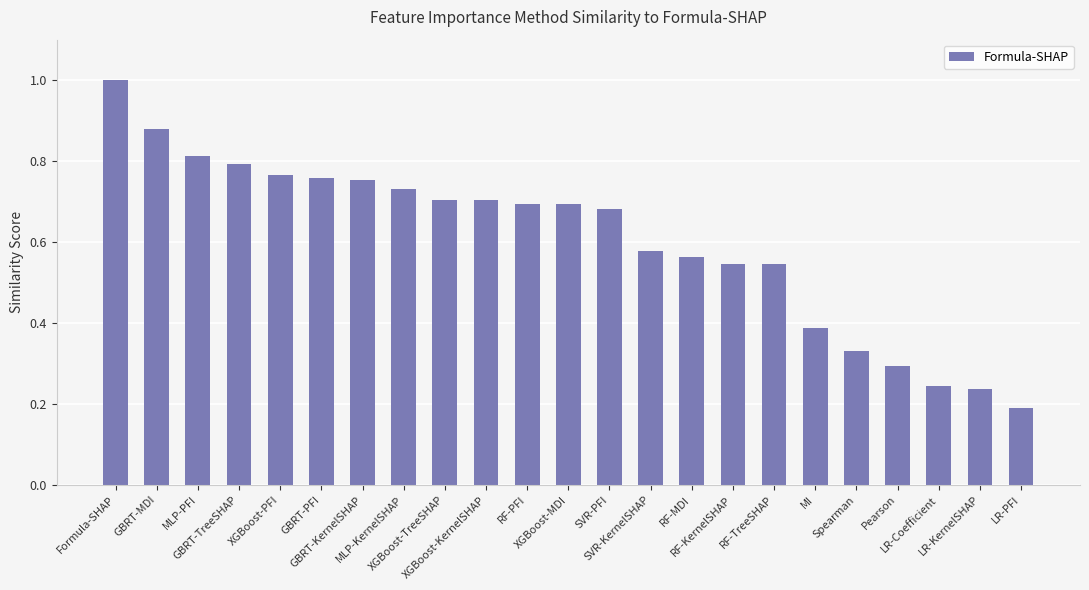

What is the sum of all values?

13.9